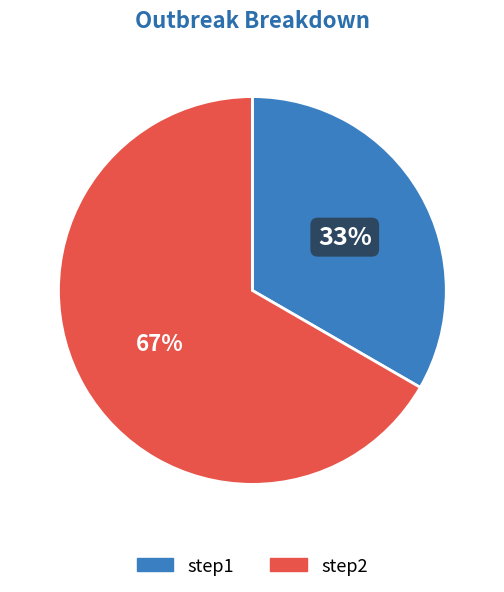

What is the majority slice?

step2